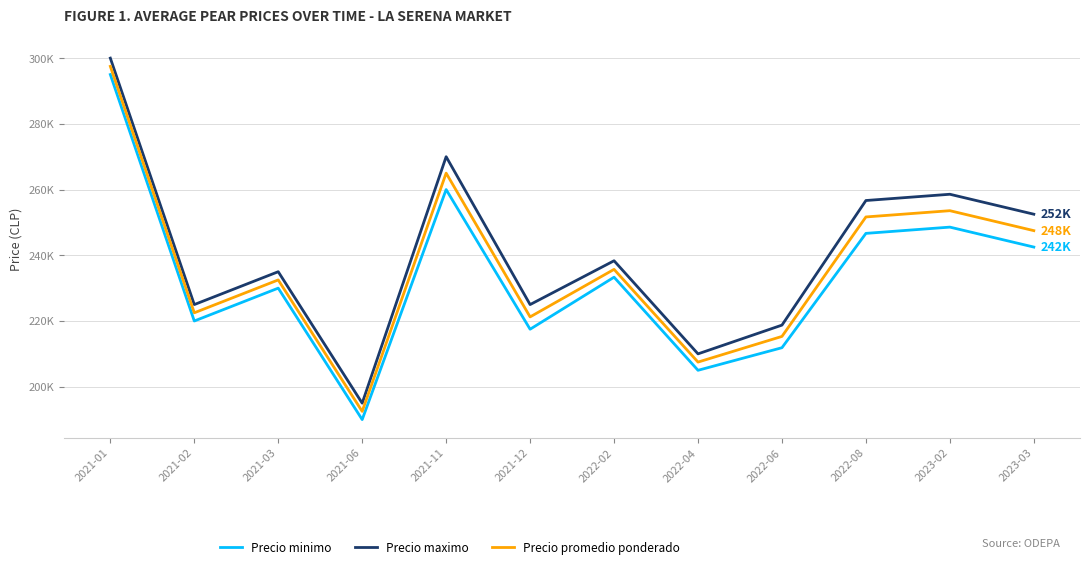

What is the label of the 8th point from the left?

2022-04